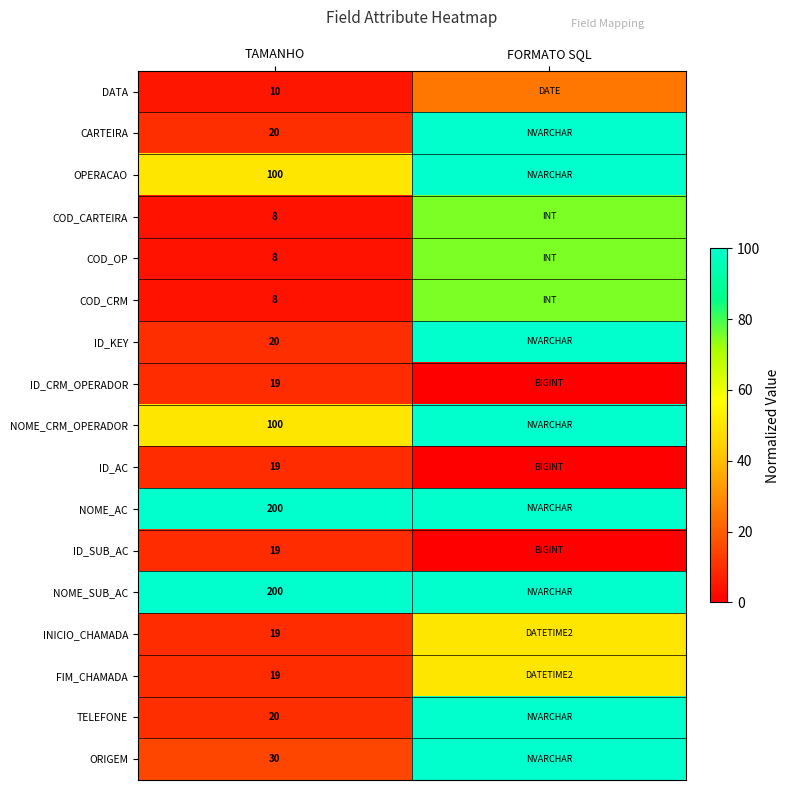

What is the sum of the row_8 values at FORMATO SQL and TAMANHO?

150.0